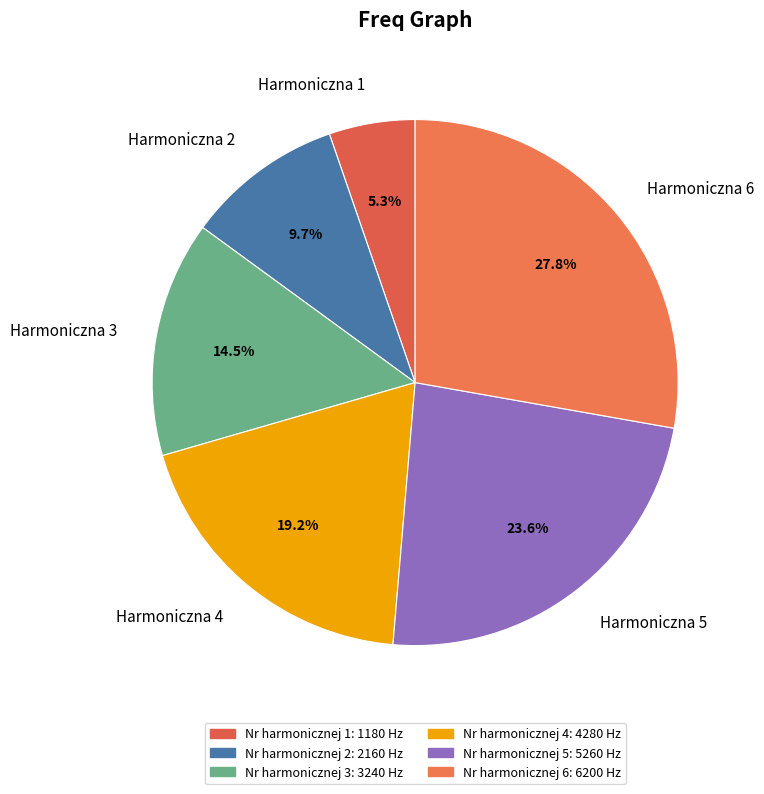

Does any single category account for the majority?

No